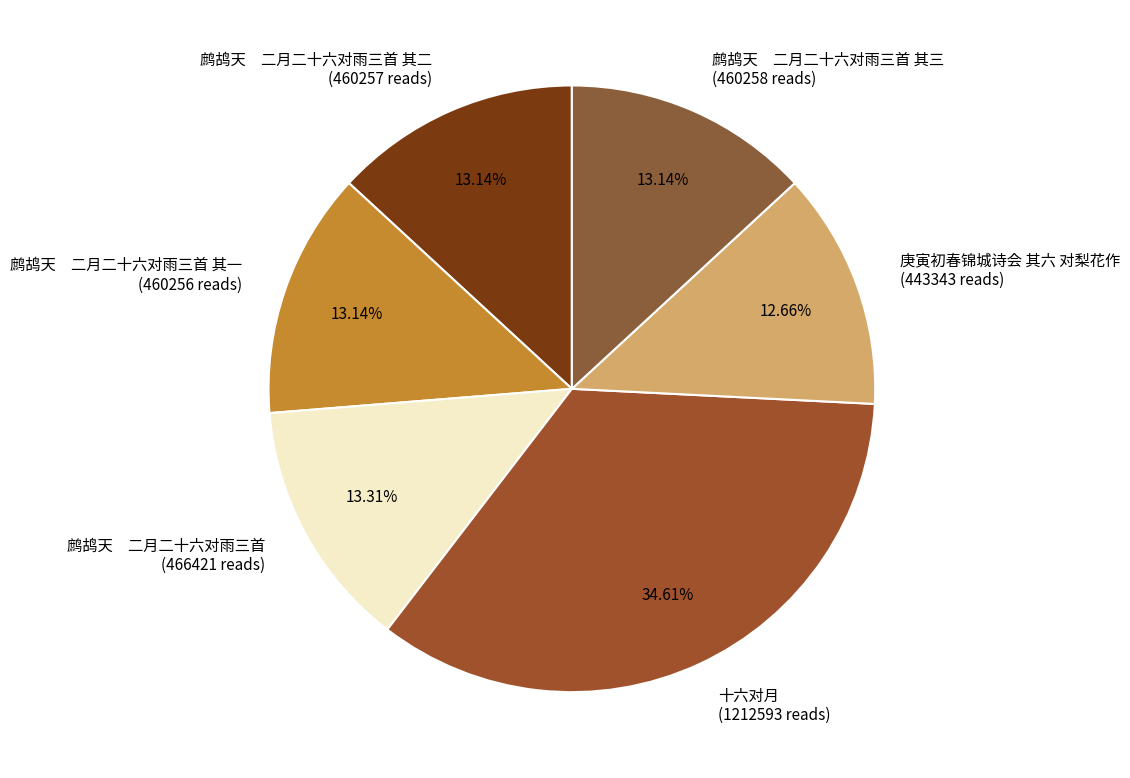

How many slices are in this pie chart?

6